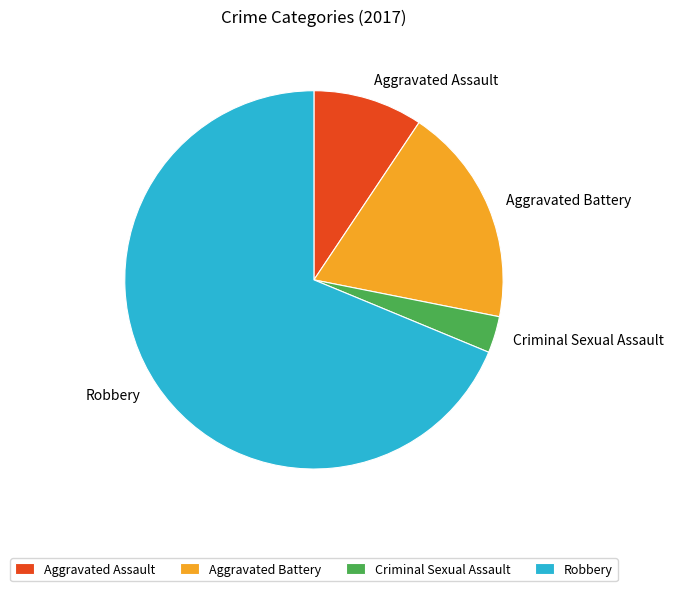

Which slice is the largest?

Robbery